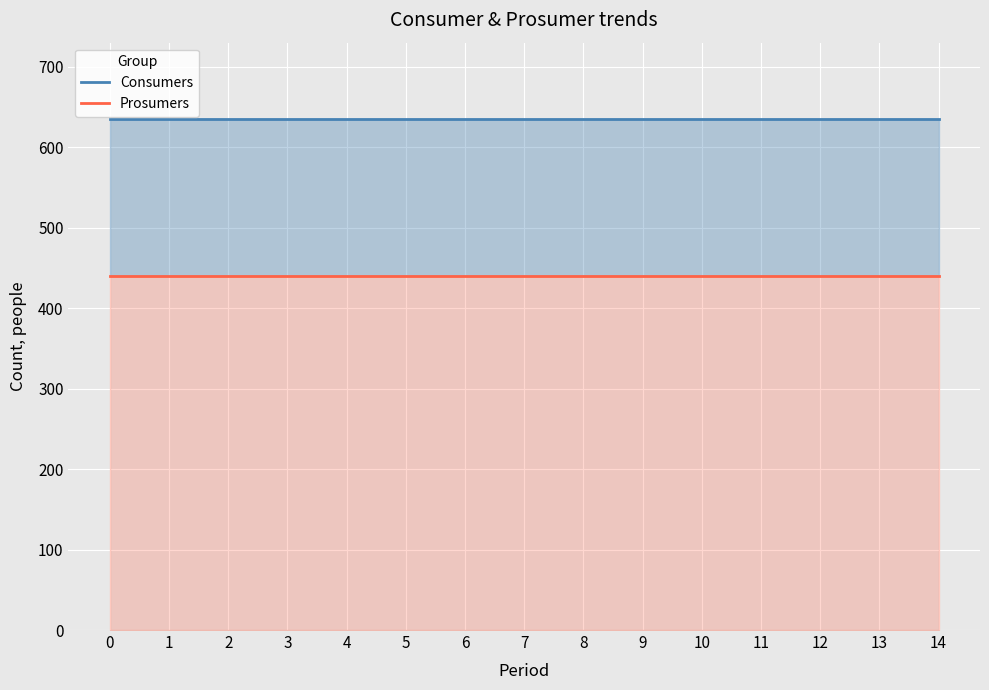

Between 9 and 10, which series saw the biggest shift?

Consumers